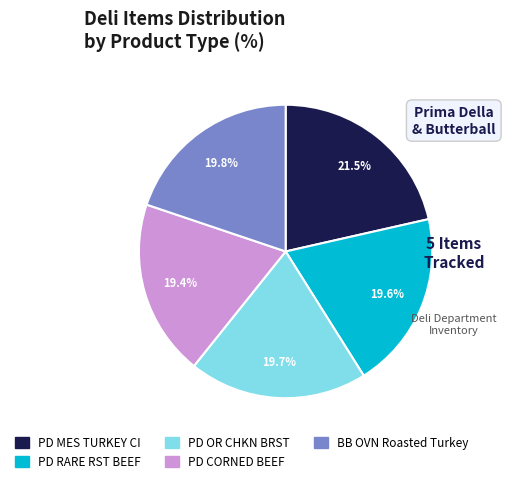

How many segments does this pie chart have?

5